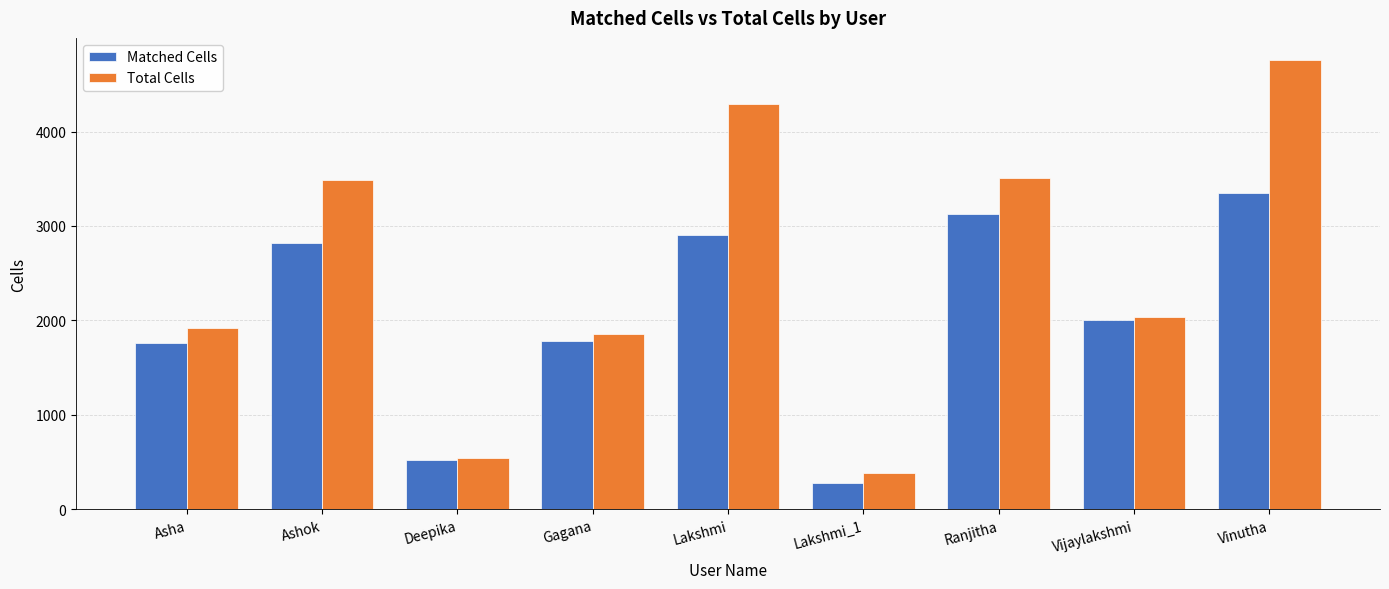

What is the spread (max minus min) of values at Ranjitha?

374